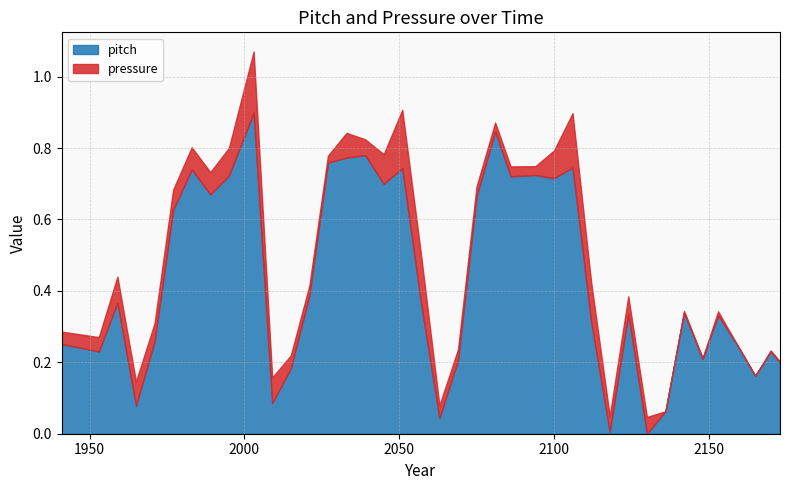

In pitch, how many points are higher than both neighbors (excluding endpoints)?

12